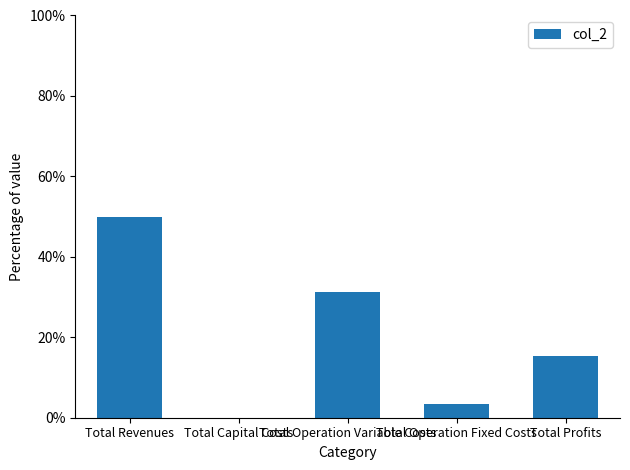

What is the sum of all values?

100.0